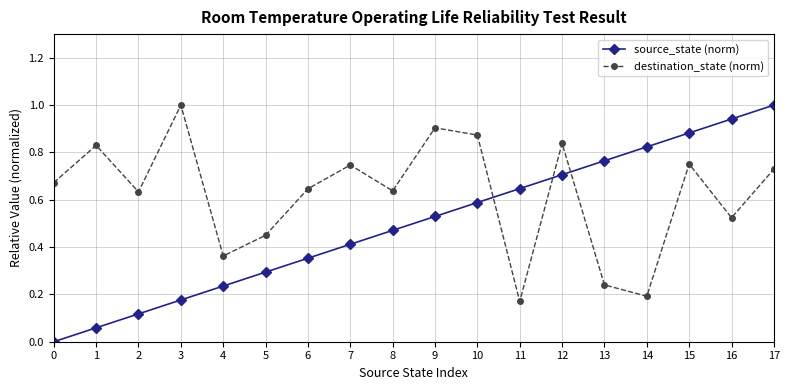

True or false: destination_state (norm) and source_state (norm) intersect in this chart.

True